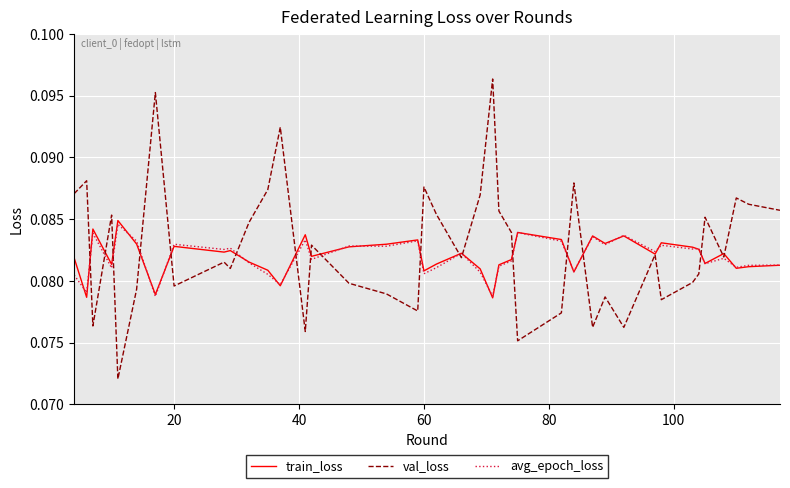

What is the sum of all val_loss values?

3.3